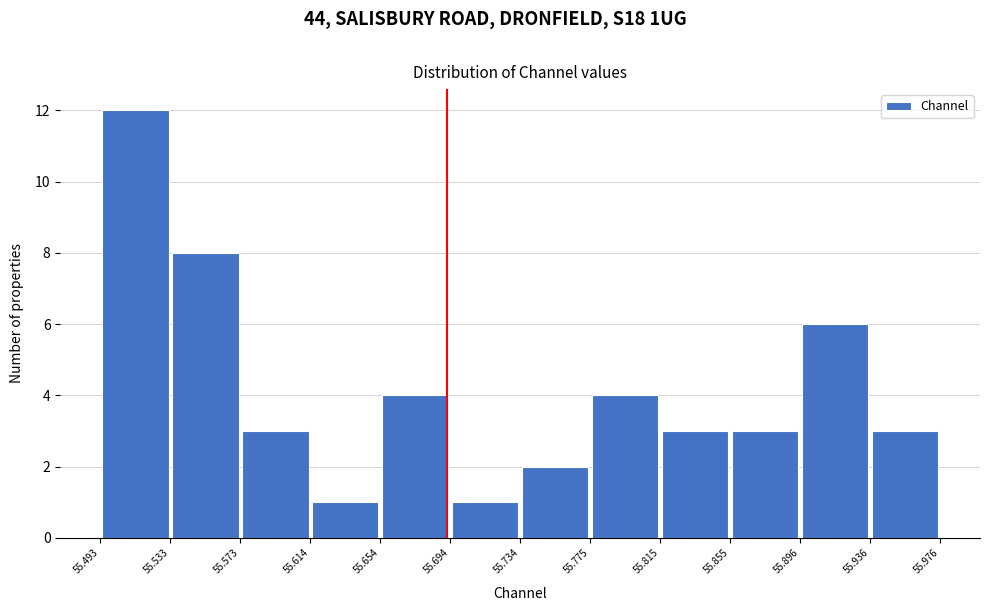

Reading left to right, transcribe this chart: for each bar, give the range it covers on the x-axis and its height. The values are not printed on the chart, so give them approximately, as read against the axis.

55.493 to 55.533: 12
55.533 to 55.573: 8
55.573 to 55.614: 3
55.614 to 55.654: 1
55.654 to 55.694: 4
55.694 to 55.734: 1
55.734 to 55.775: 2
55.775 to 55.815: 4
55.815 to 55.855: 3
55.855 to 55.896: 3
55.896 to 55.936: 6
55.936 to 55.976: 3